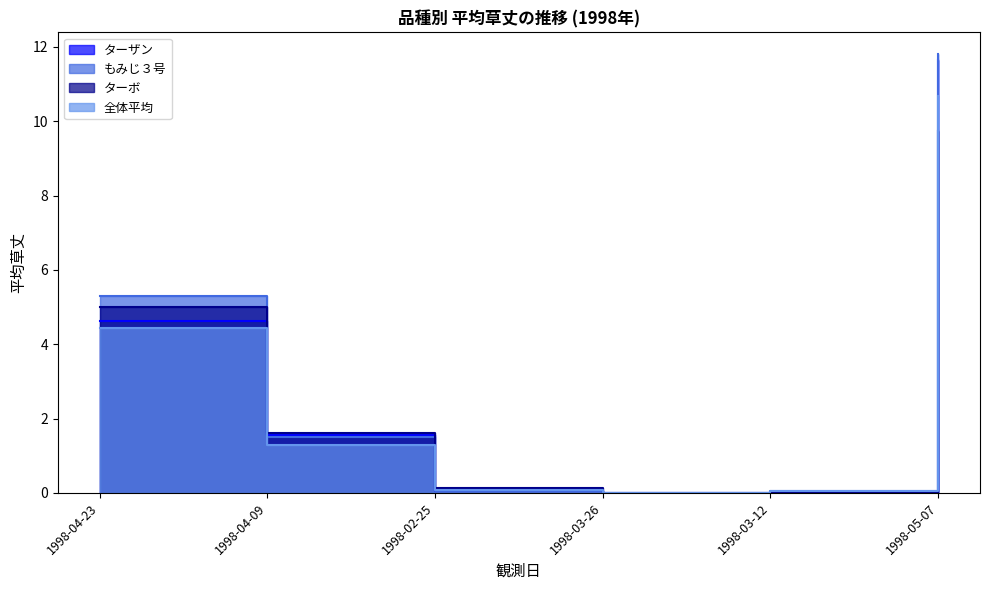

Reading left to right, list all the values displayed in this chart.

ターザン: 4.6	1.6	0.1	0.0	0.0	11.7
もみじ３号: 5.3	1.5	0.0	0.0	0.0	11.8
ターボ: 5.0	1.6	0.1	0.0	0.0	9.8
全体平均: 4.4	1.3	0.1	0.0	0.0	10.7